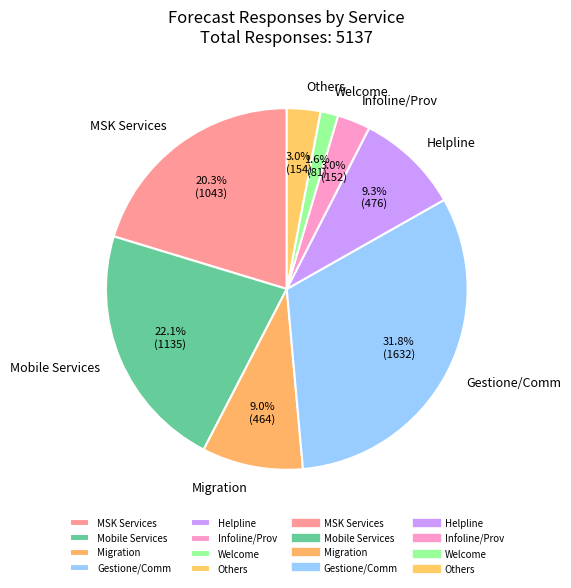

How many segments does this pie chart have?

8